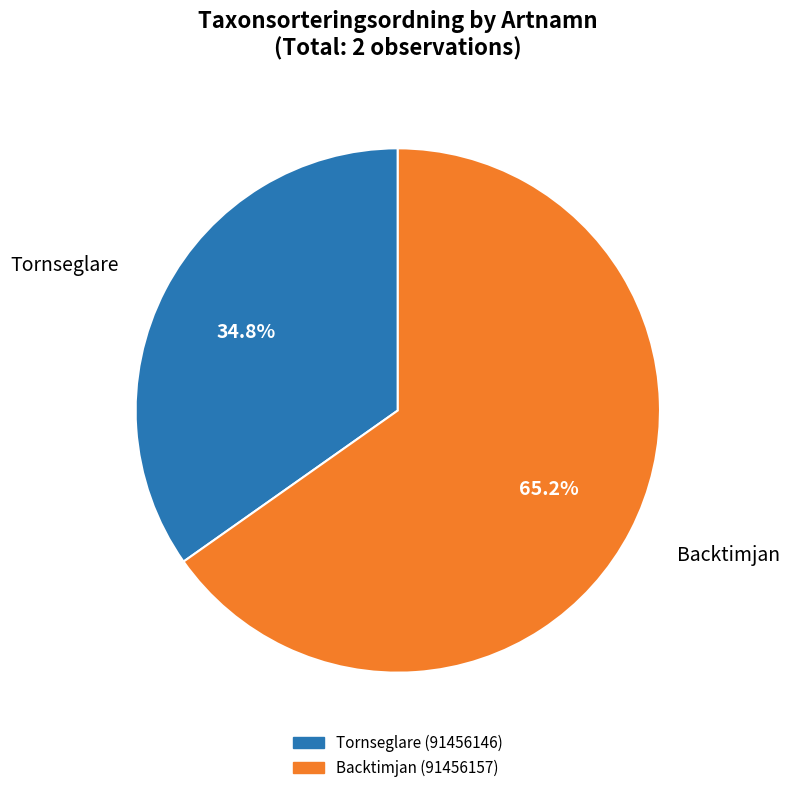

What is the ratio of the value at Backtimjan (91456157) to the value at Tornseglare (91456146)?

1.9